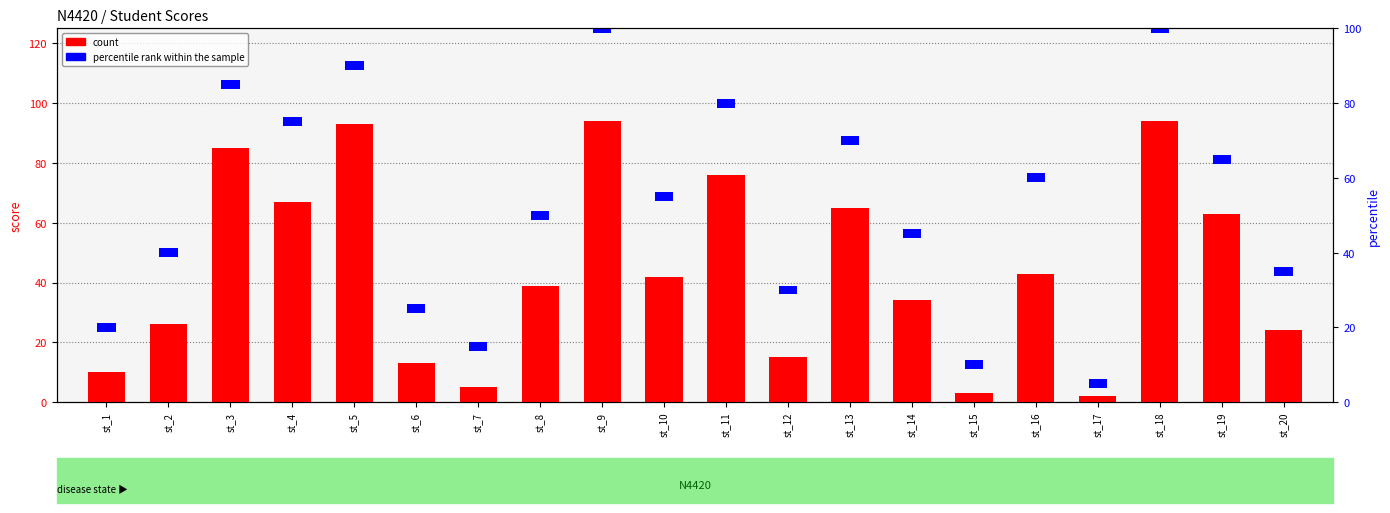

Which label corresponds to the largest value in the chart?

st_9